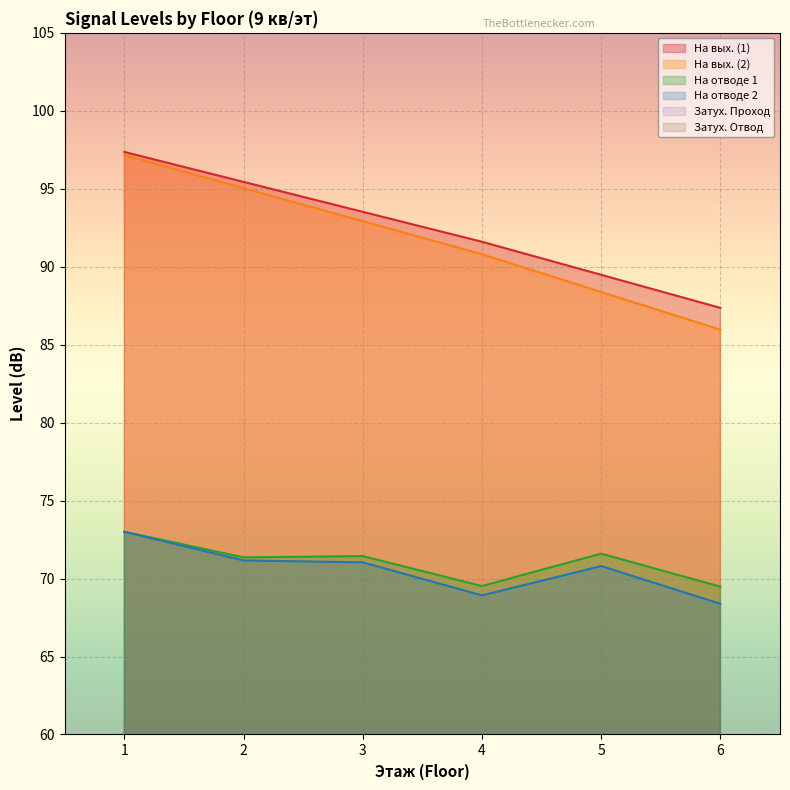

What are all the series names shown in the legend?

На вых. (1), На вых. (2), На отводе 1, На отводе 2, Затух. Проход, Затух. Отвод